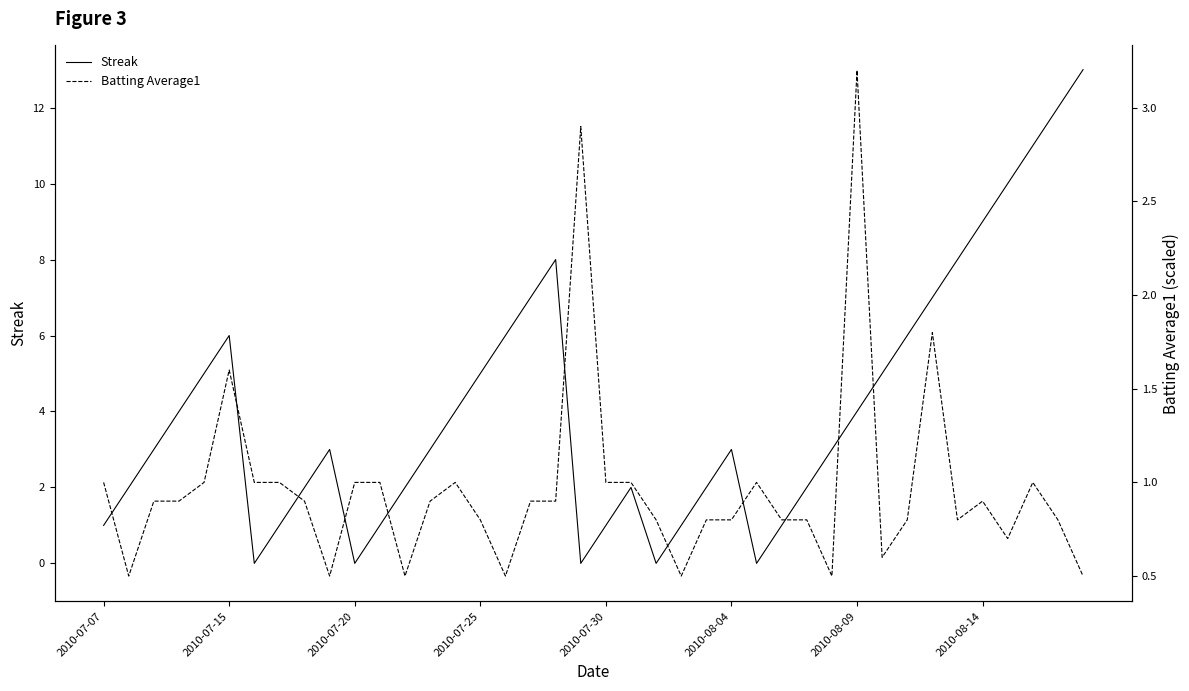

What is the maximum value for Streak?

13